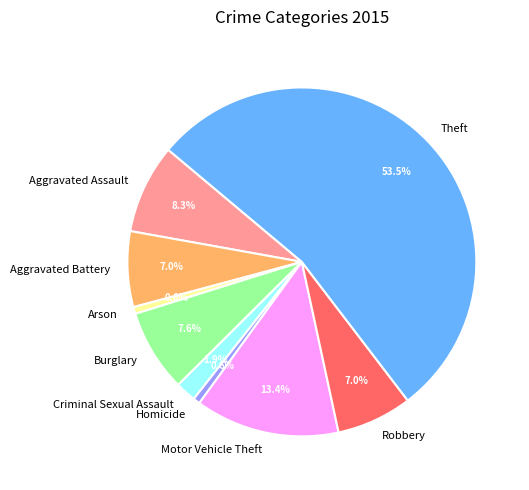

Do Arson and Burglary together represent more than half of the pie?

No